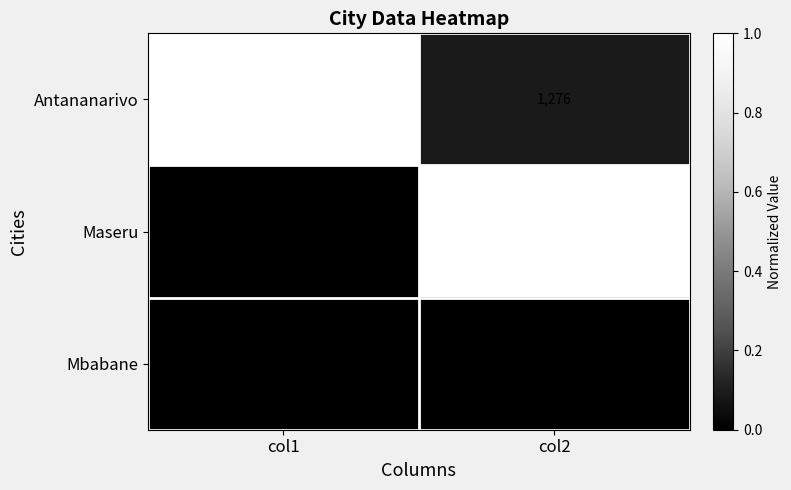

The value of Maseru at col2 is 1600. True or false?

True